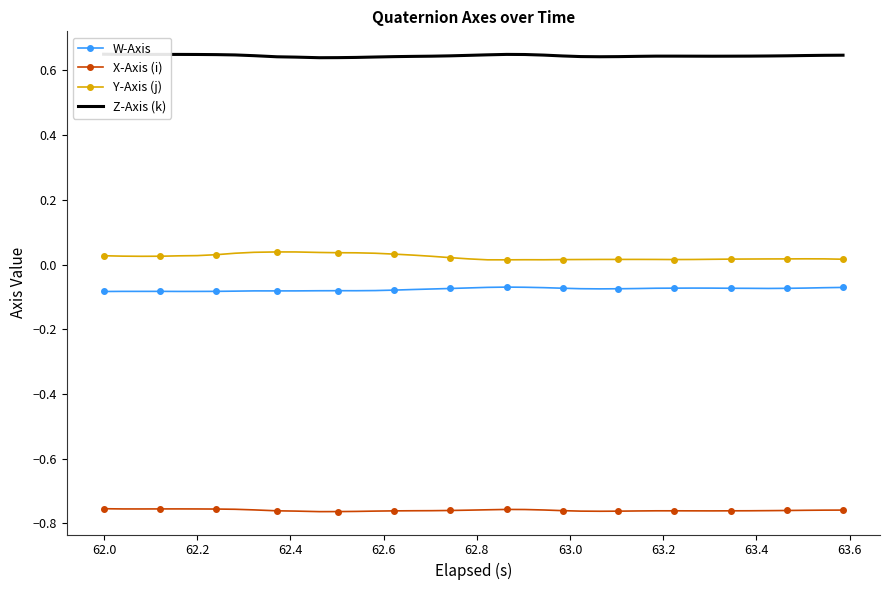

True or false: W-Axis and X-Axis (i) cross at least once.

False